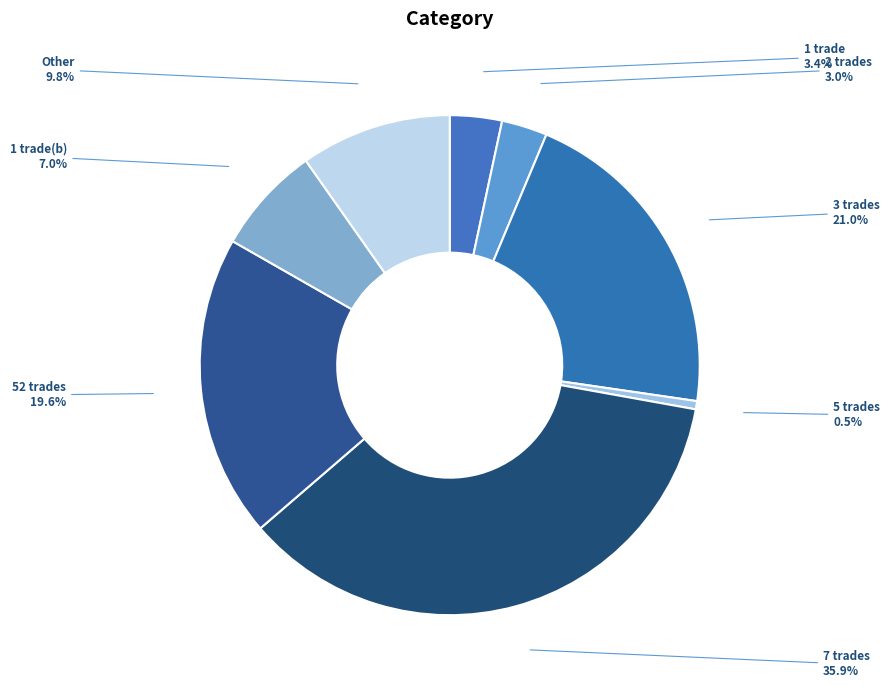

Count the number of slices in the pie.

8